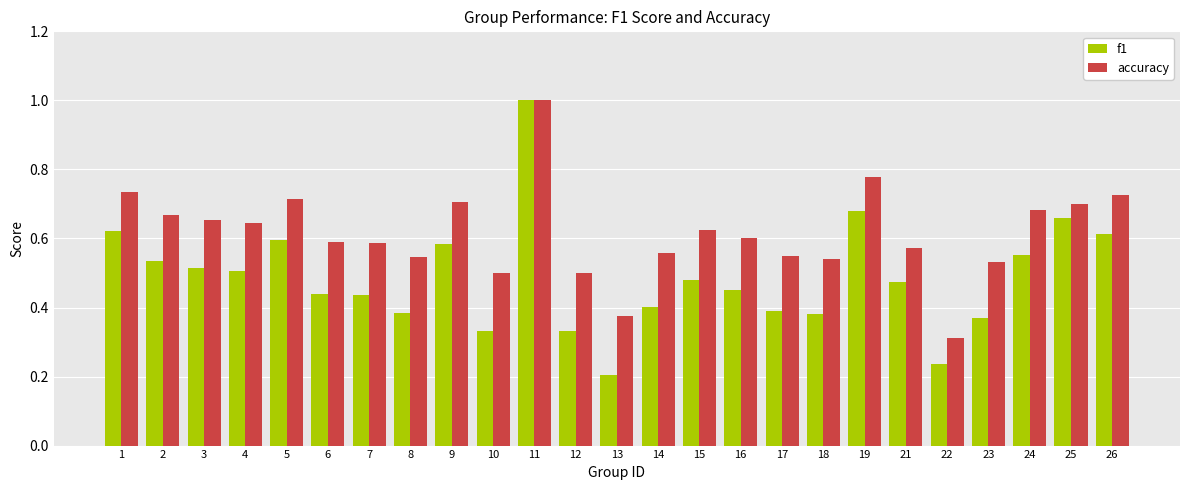

Rank the series at 3 from lowest to highest value.

f1, accuracy